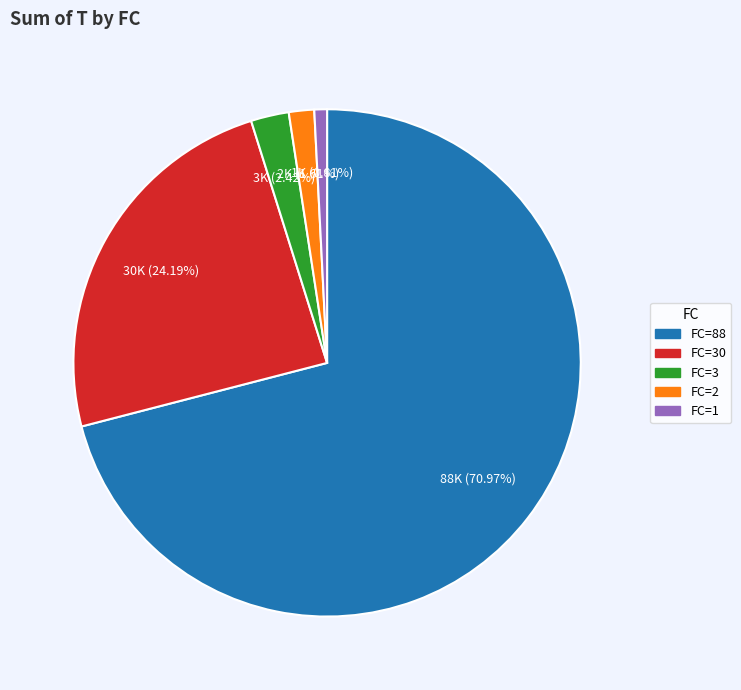

Which has a higher value, FC=3 or FC=1?

FC=3